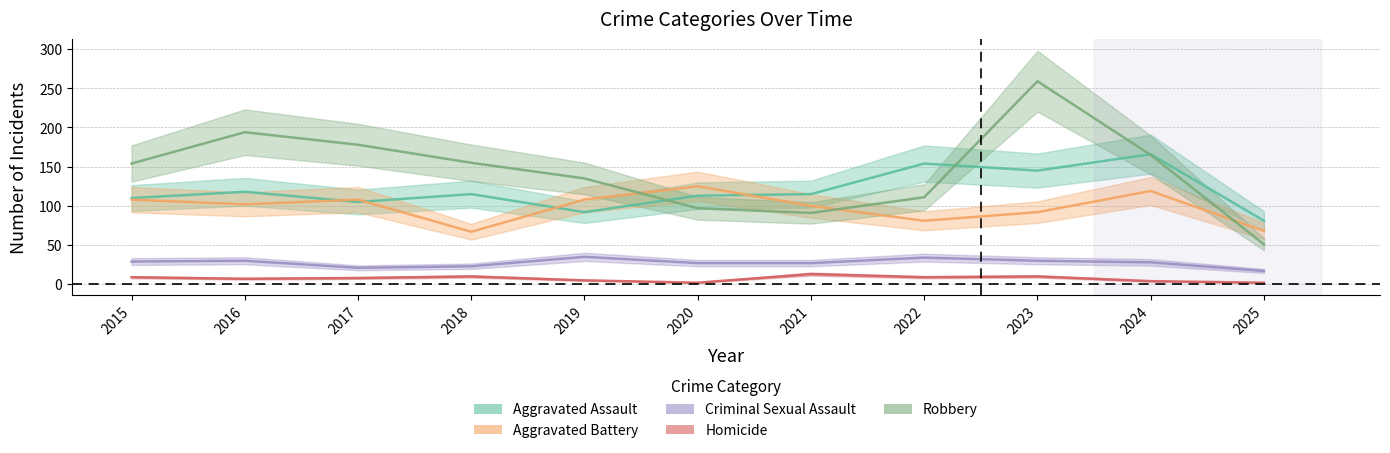

Between 2017 and 2021, which series saw the biggest shift?

Robbery